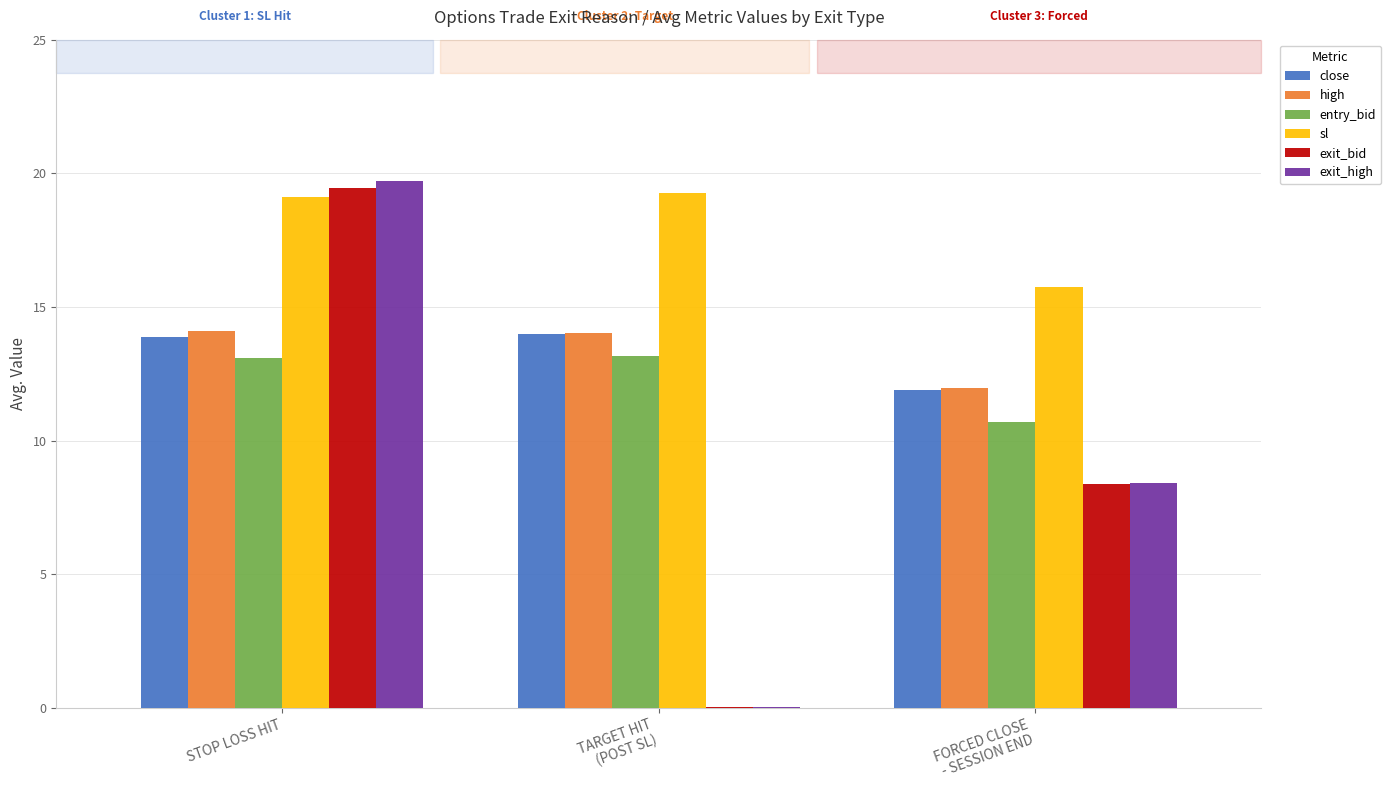

What is the approximate value of entry_bid at STOP LOSS HIT?

13.1